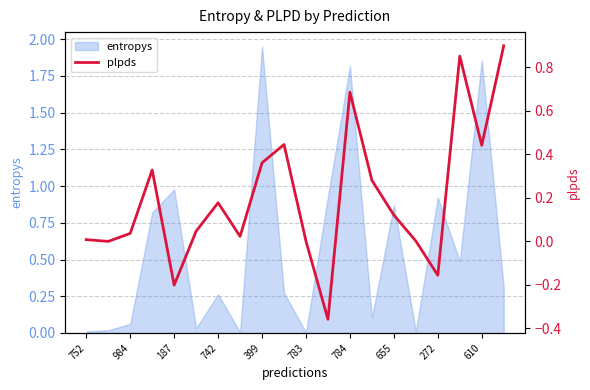

Does the chart have visible grid lines?

Yes